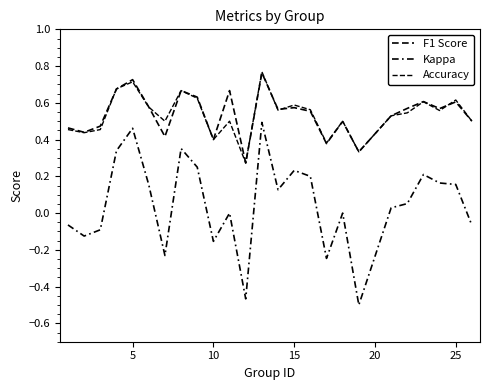

What is the difference between the maximum and second lowest values in the F1 Score series?

0.4